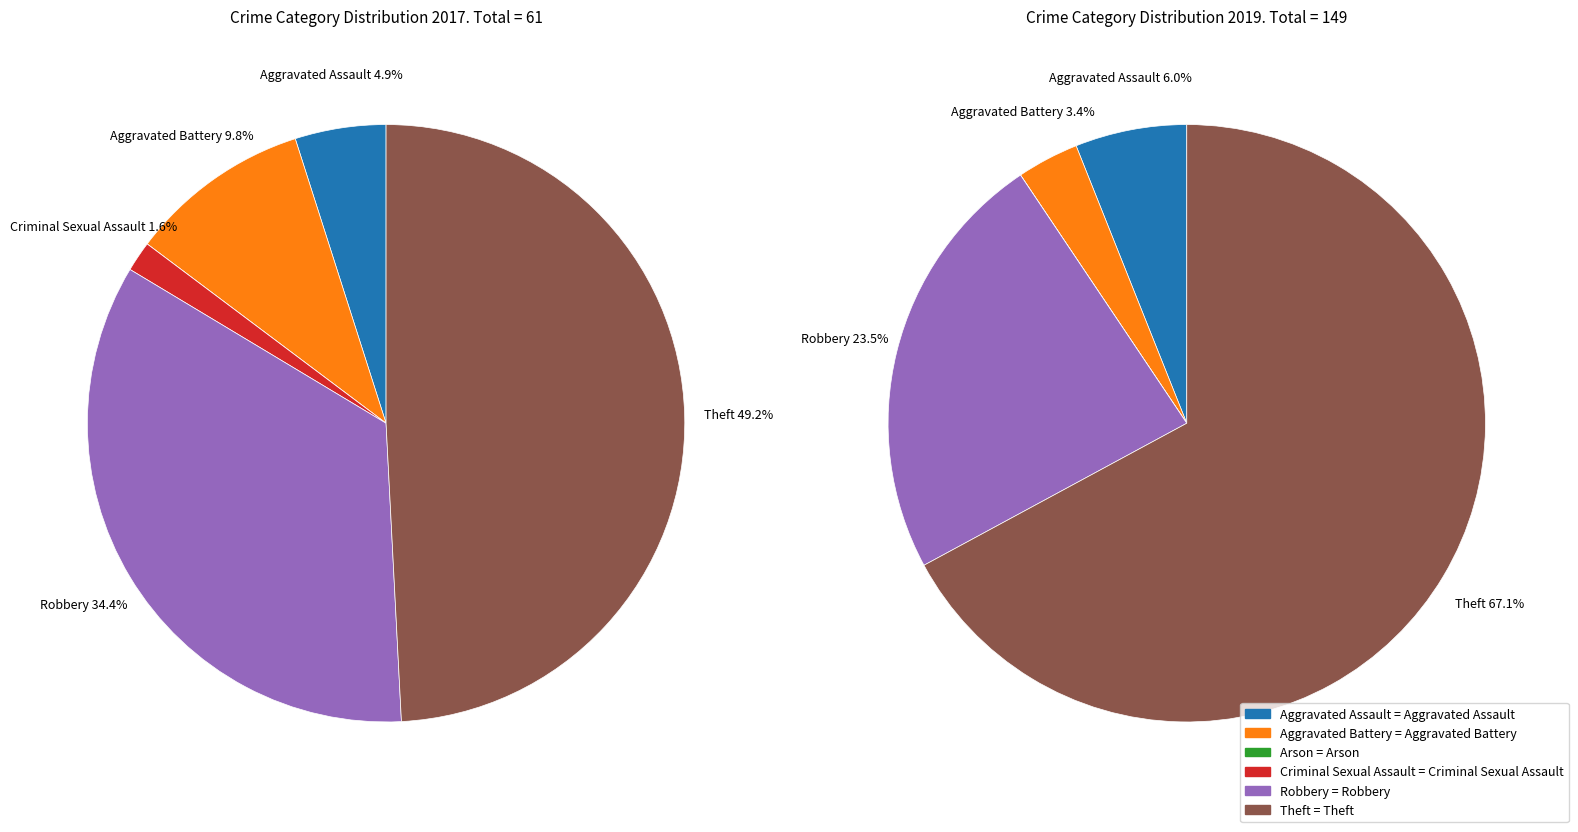

Which series has the largest range (max minus min)?

values_2019